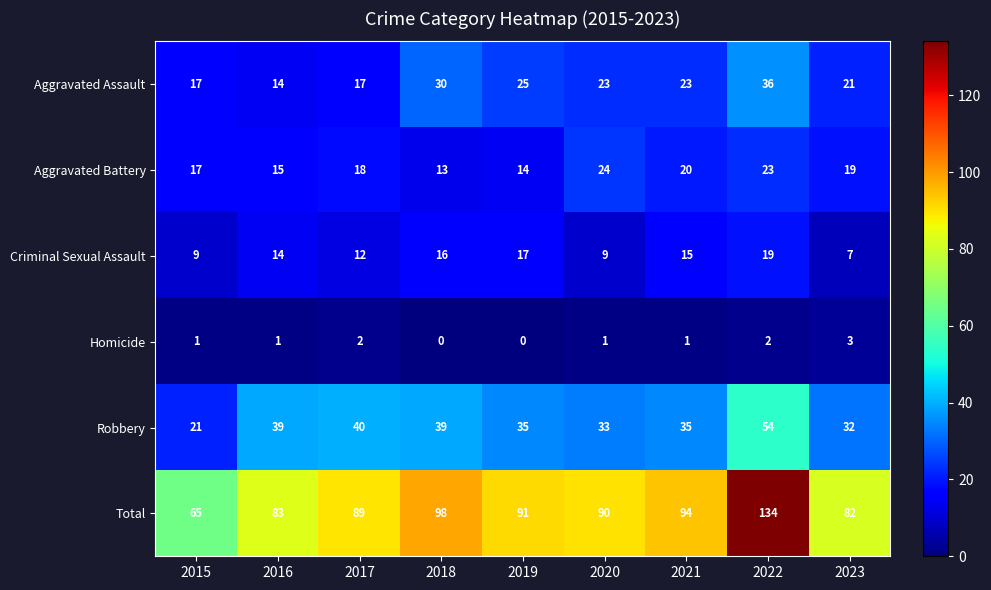

What is the sum of the Aggravated Assault values at 2019 and 2021?

48